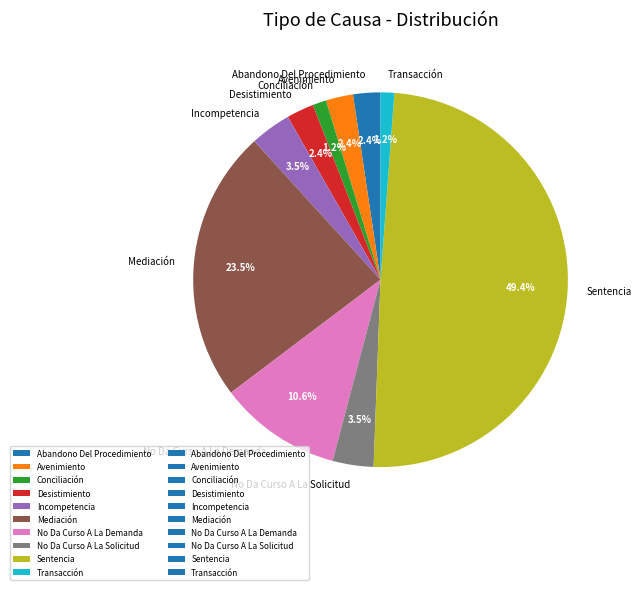

Which has a higher value, Abandono Del Procedimiento or Conciliación?

Abandono Del Procedimiento